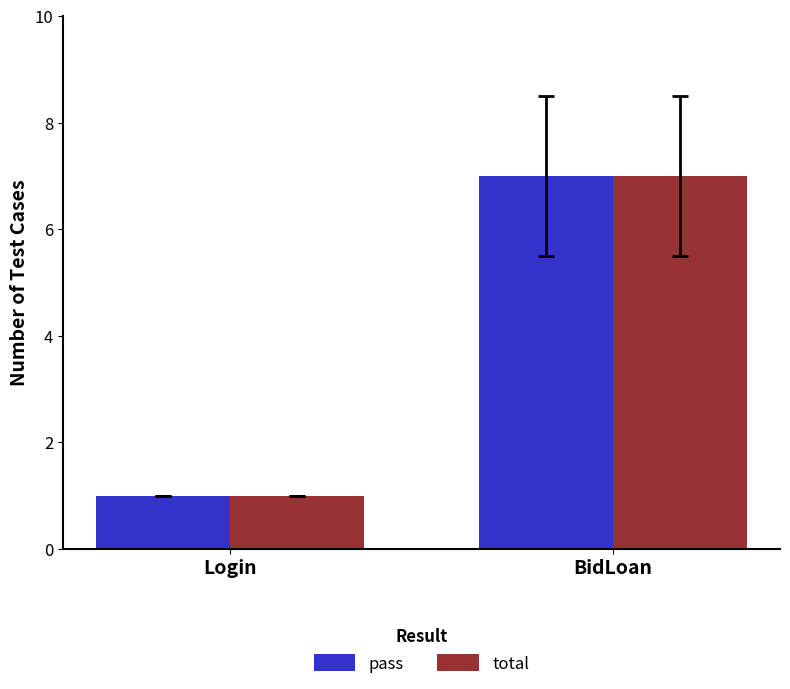

What is the average value of the total series?

4